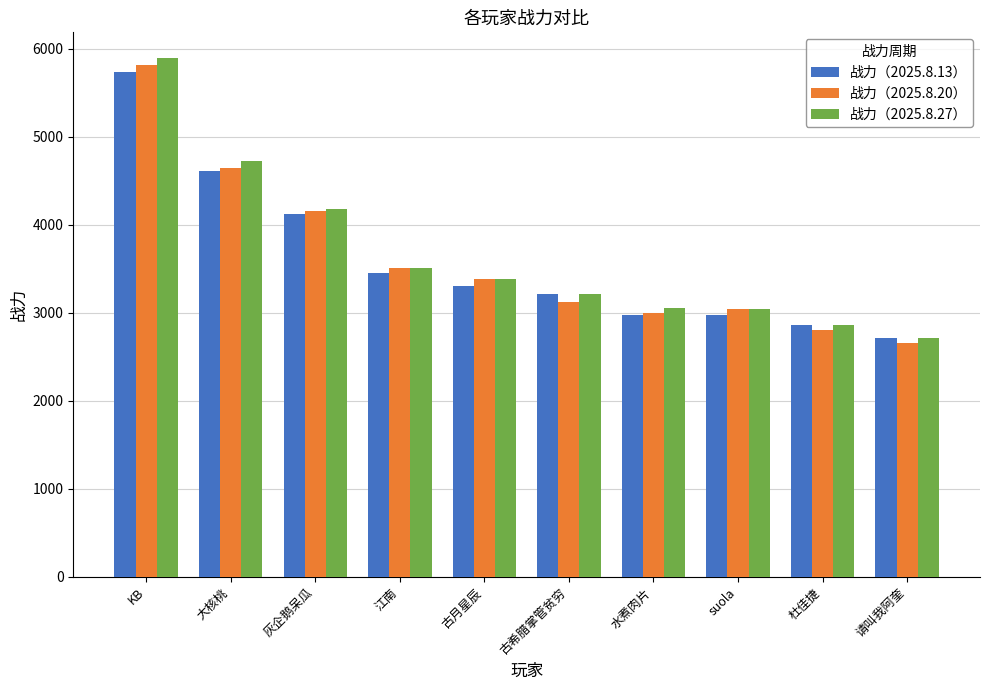

What is the highest value of the 战力（2025.8.27） series?

5893.2